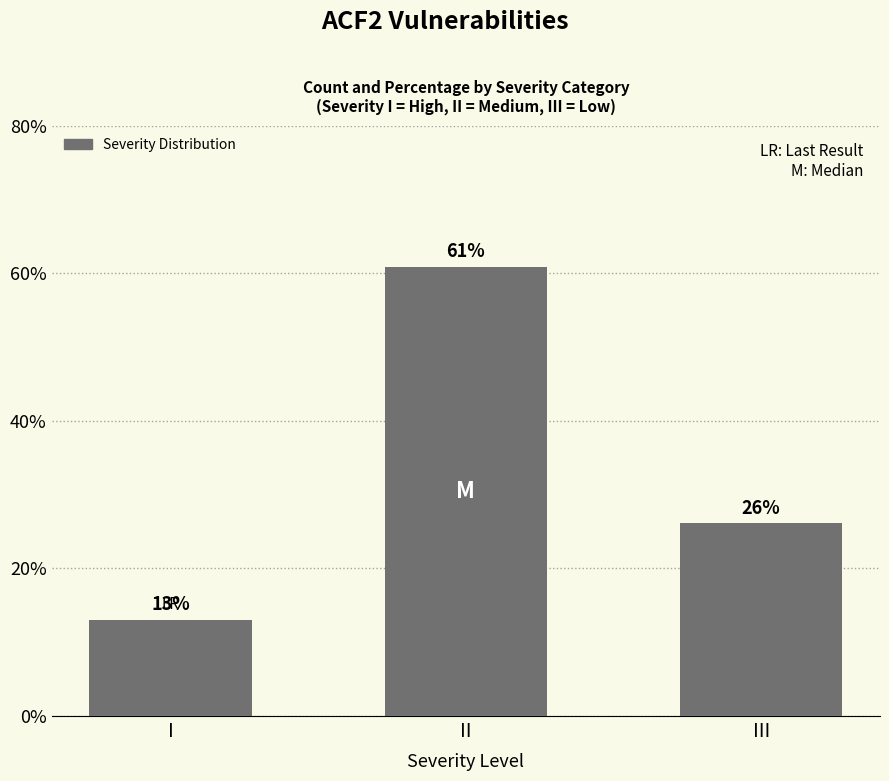

The chart shows a value of 60.9 at II. True or false?

True